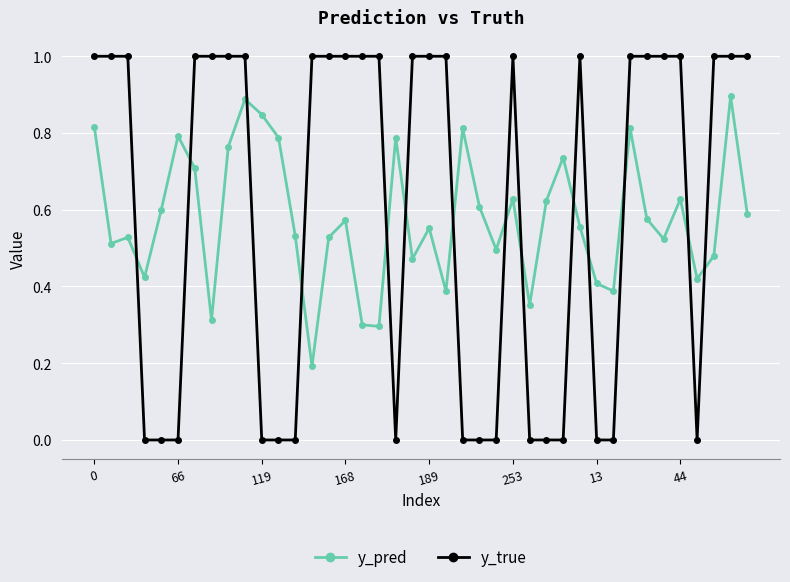

Which series has the widest spread of values?

y_true